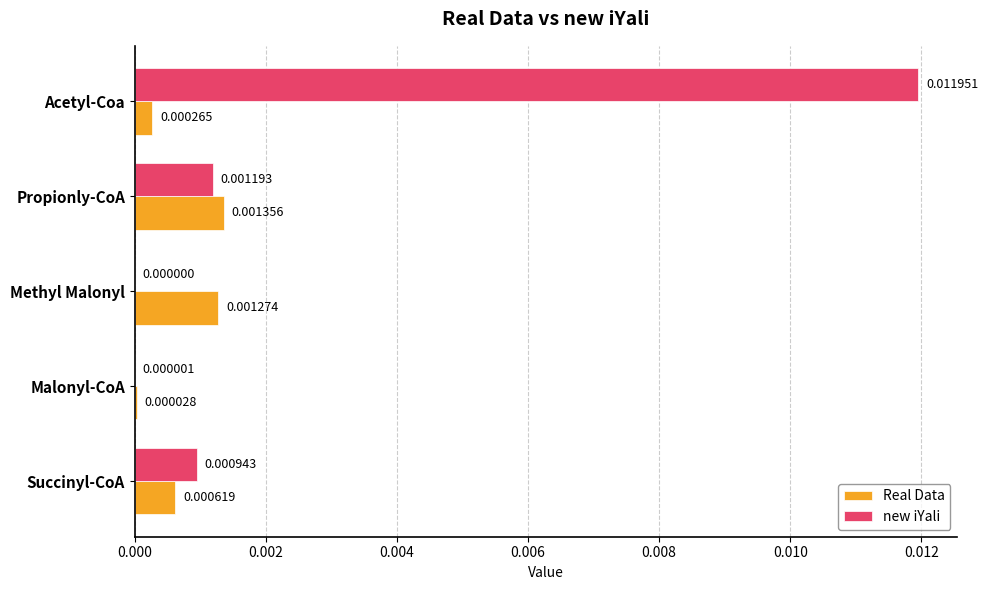

At which category is the sum across all series the highest?

Acetyl-Coa